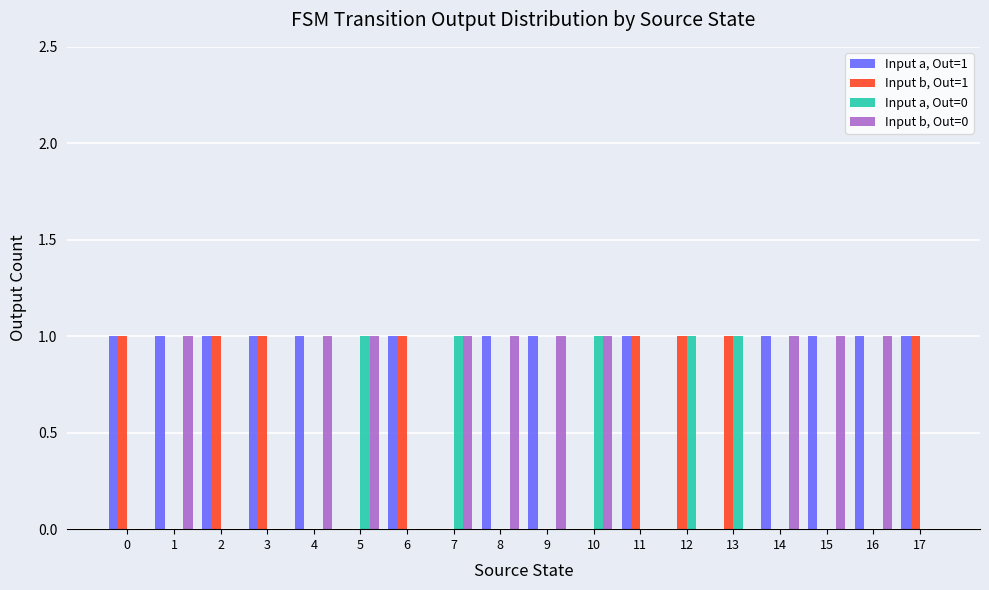

Is it true that Input a, Out=1 equals 1 at 9?

True